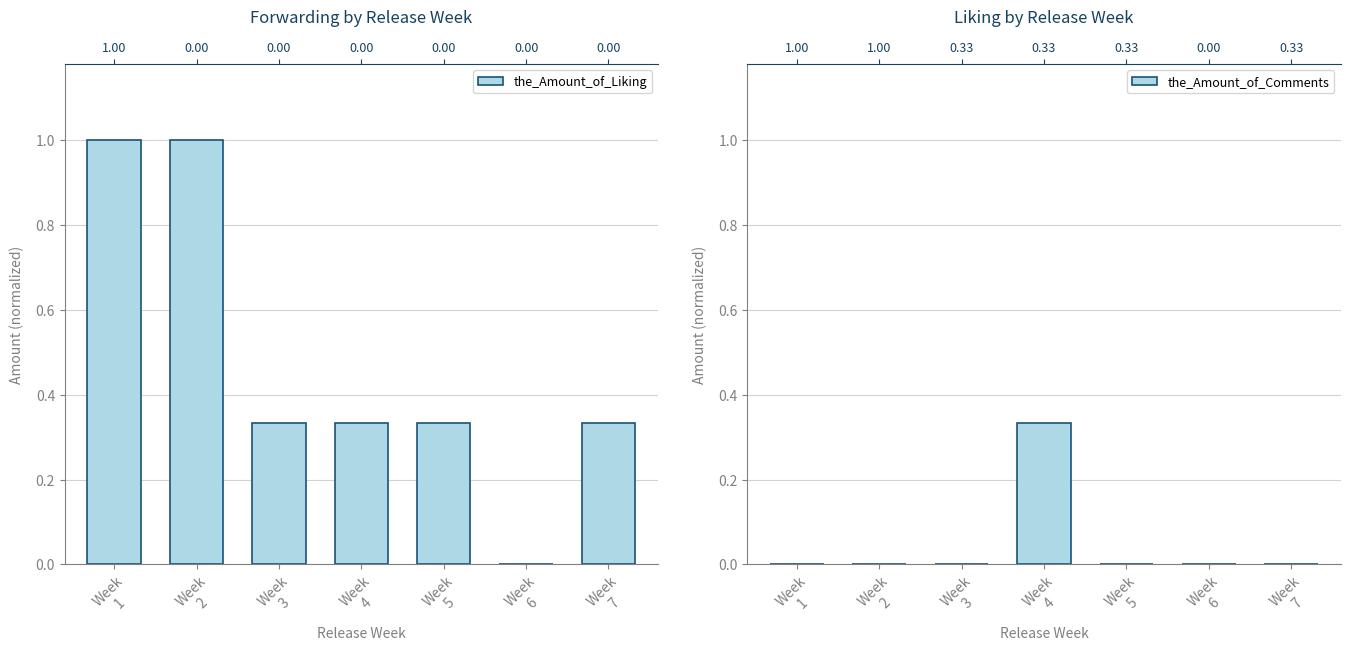

Reading left to right, transcribe all the data shown in this chart.

the_Amount_of_Liking: Week
1=1.0	Week
2=1.0	Week
3=0.3	Week
4=0.3	Week
5=0.3	Week
6=0.0	Week
7=0.3
the_Amount_of_Comments: Week
1=0.0	Week
2=0.0	Week
3=0.0	Week
4=0.3	Week
5=0.0	Week
6=0.0	Week
7=0.0